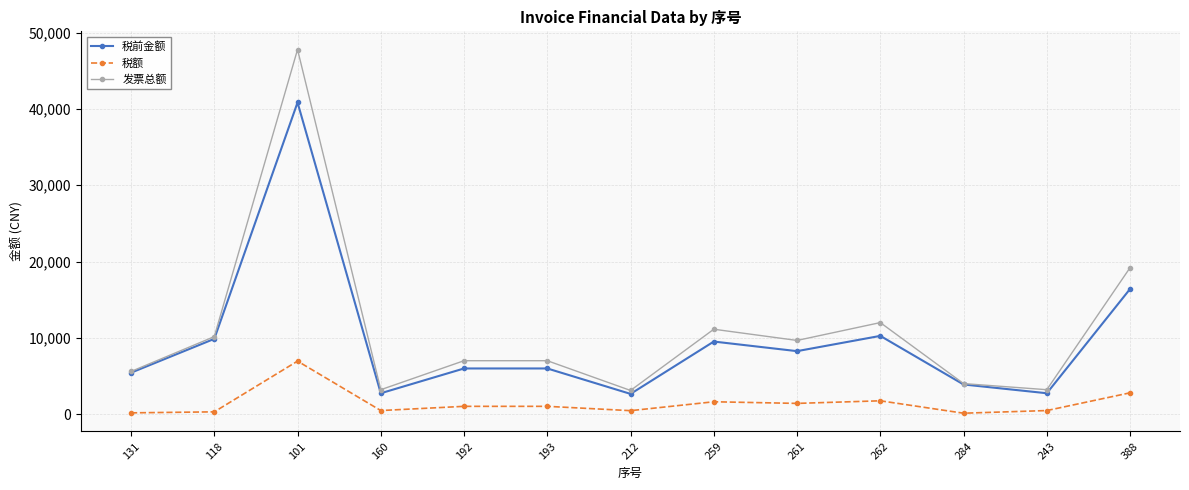

At which category does the chart reach its peak across all series?

101